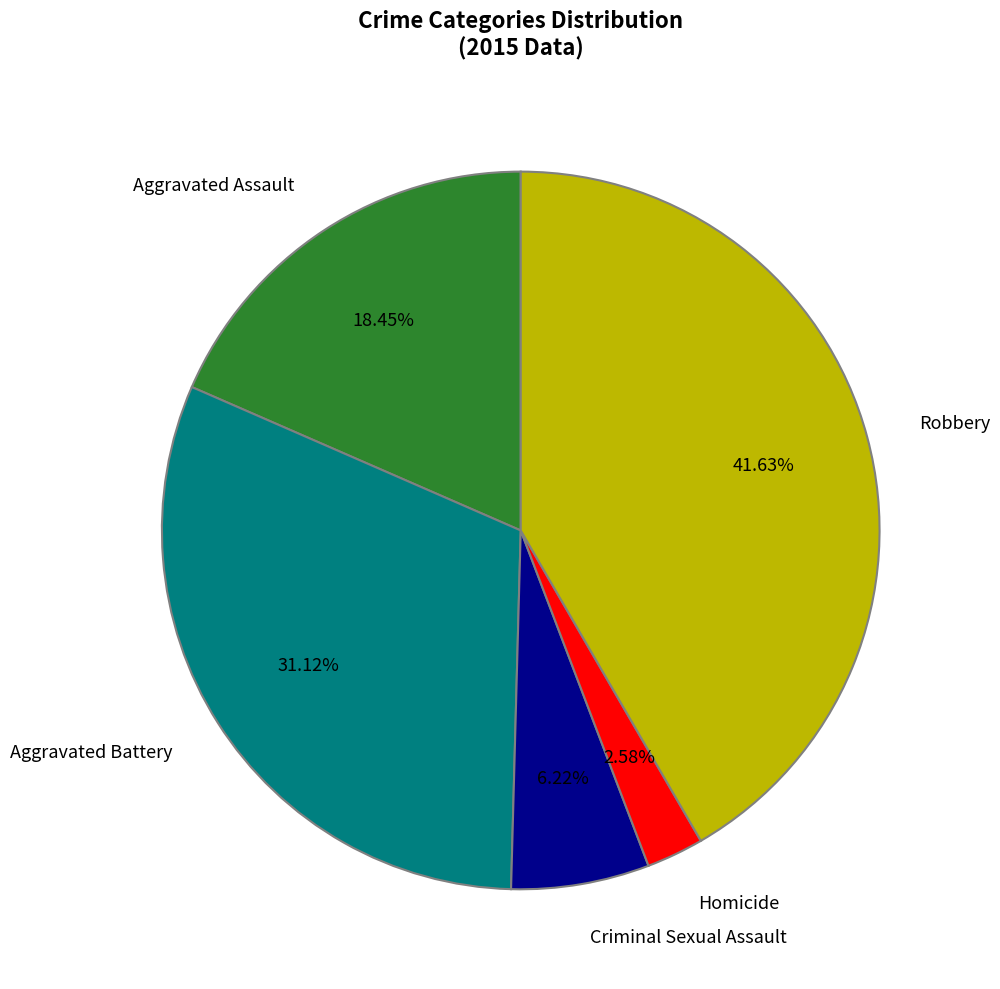

How many slices are in this pie chart?

5